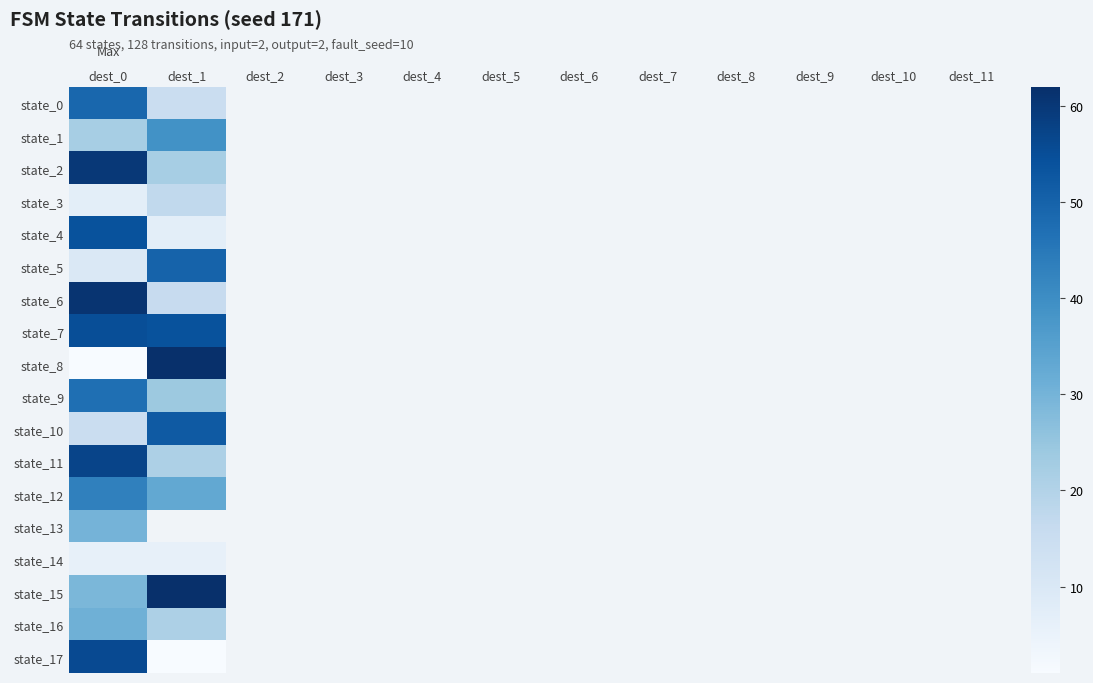

How many series are shown in this chart?

18